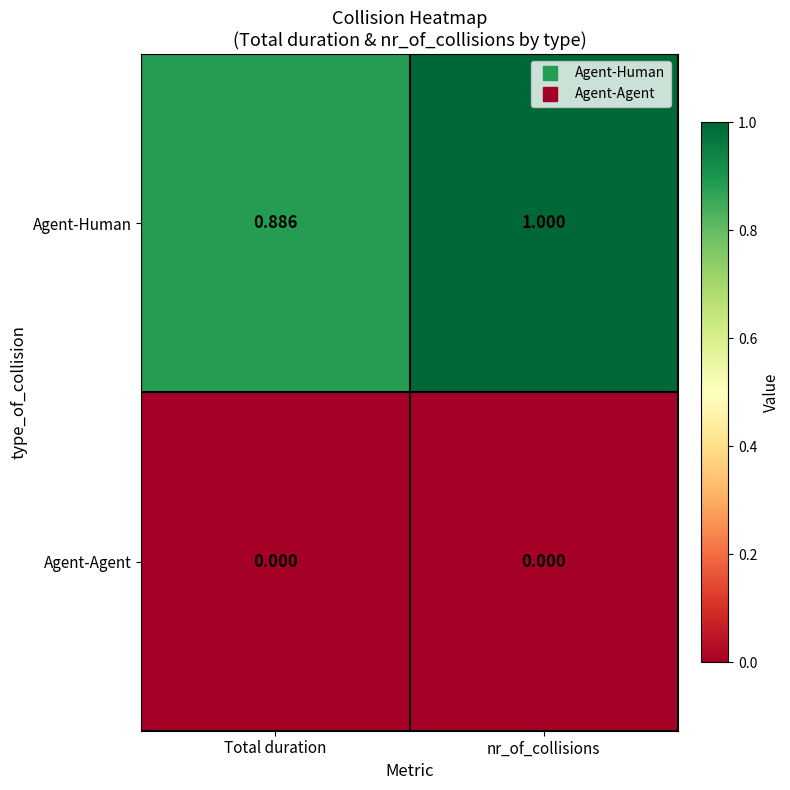

Rank the series by their average value, from highest to lowest.

Agent-Human, Agent-Agent